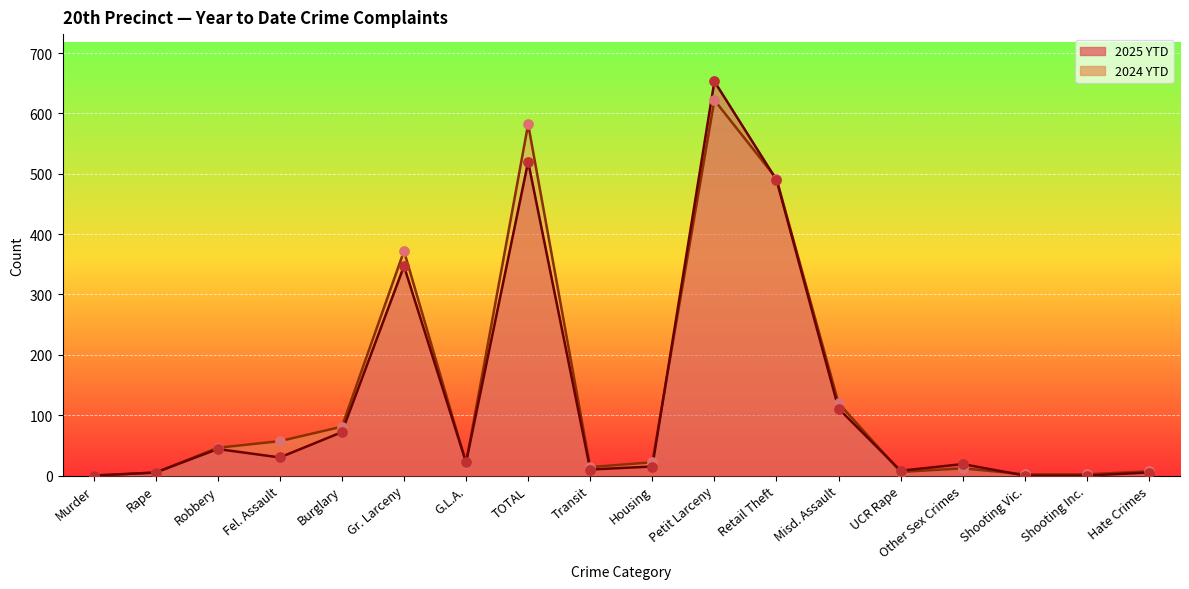

Which series has the largest total across all categories?

2024 YTD